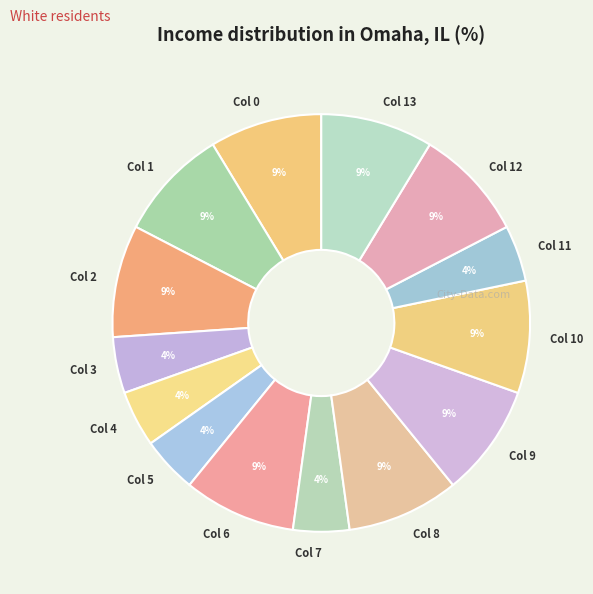

To the nearest percent, what is the average slice percentage?

7%